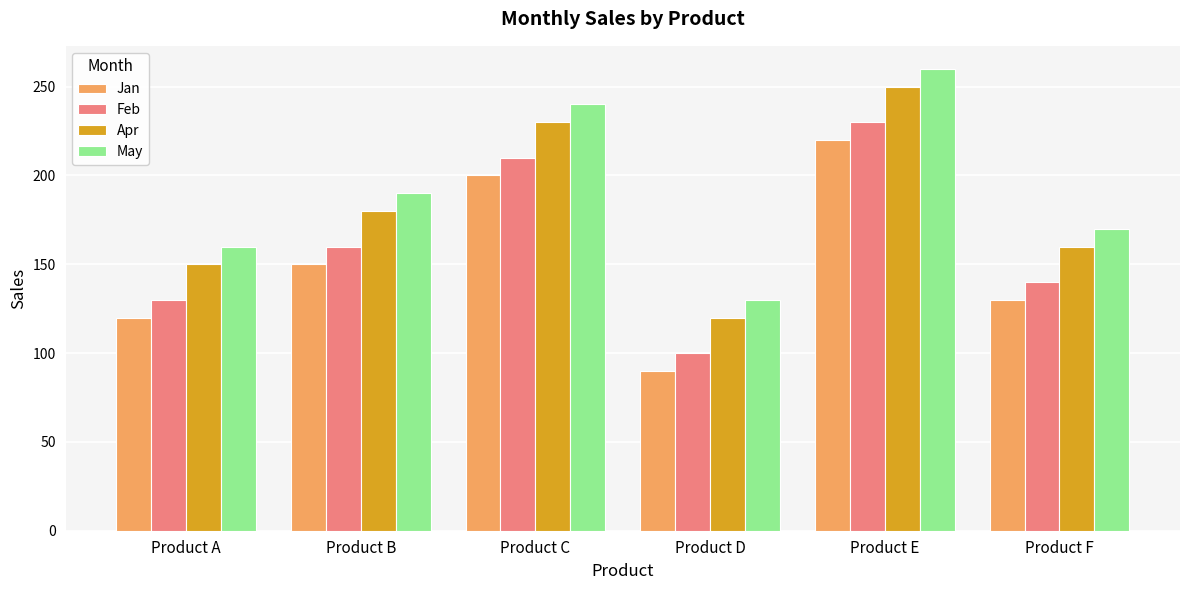

How many bars are there in total?

24